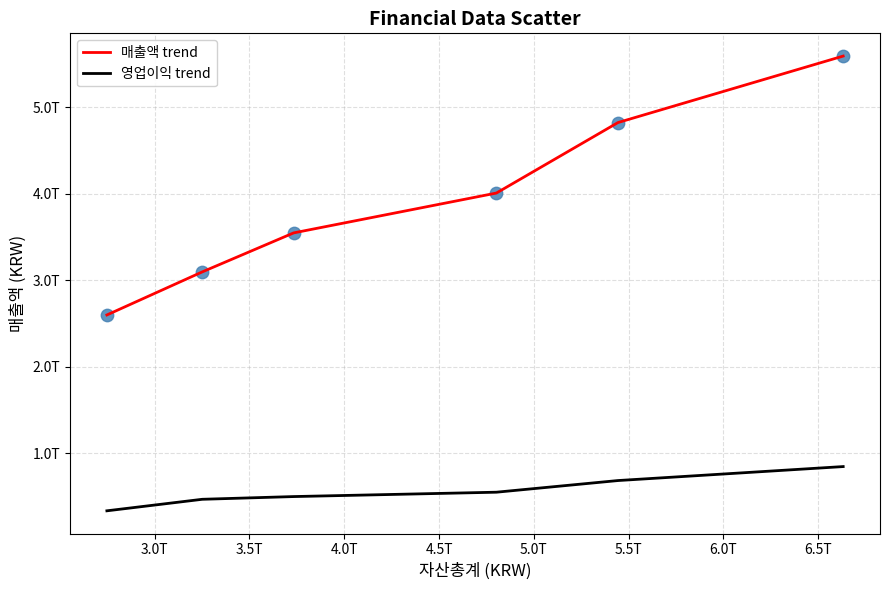

What are all the series names shown in the legend?

매출액 trend, 영업이익 trend